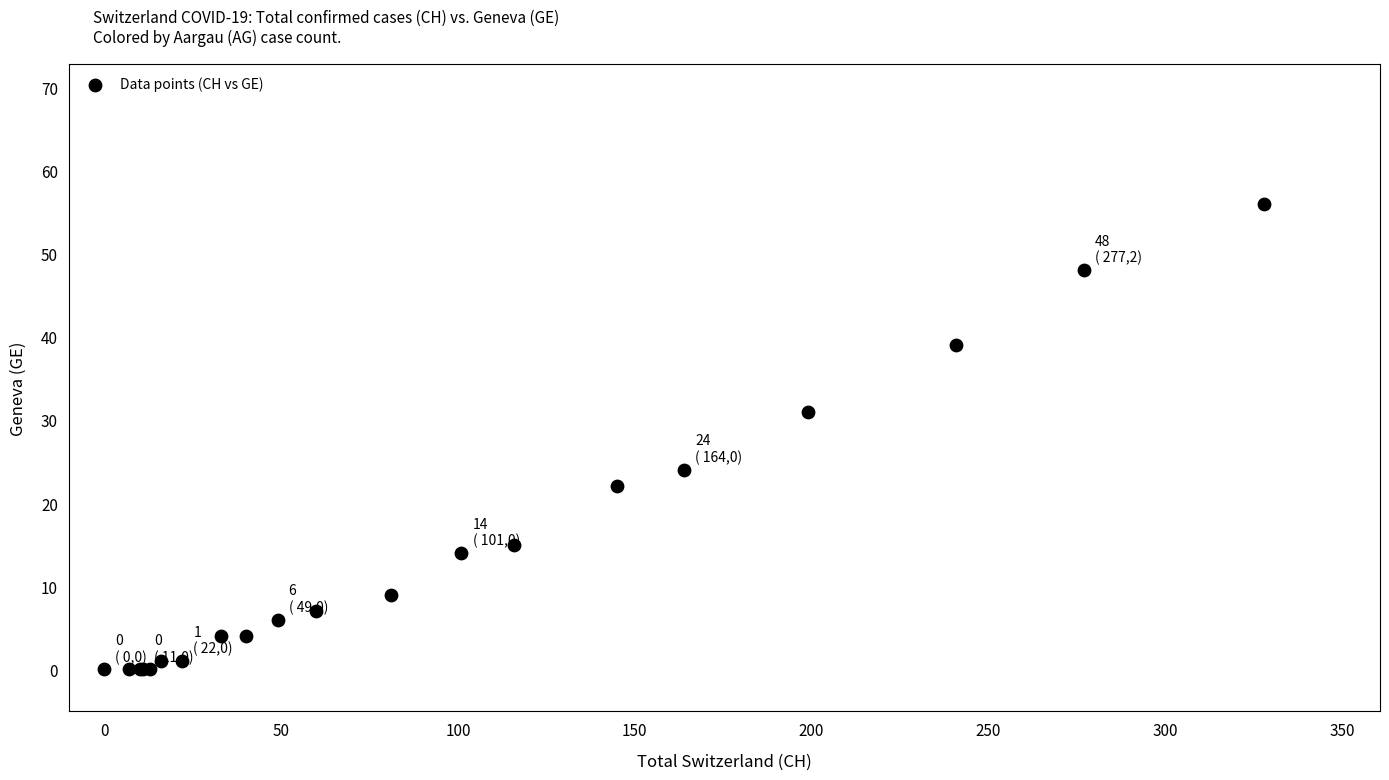

What Y value in the scatter plot is closest to 28?

31